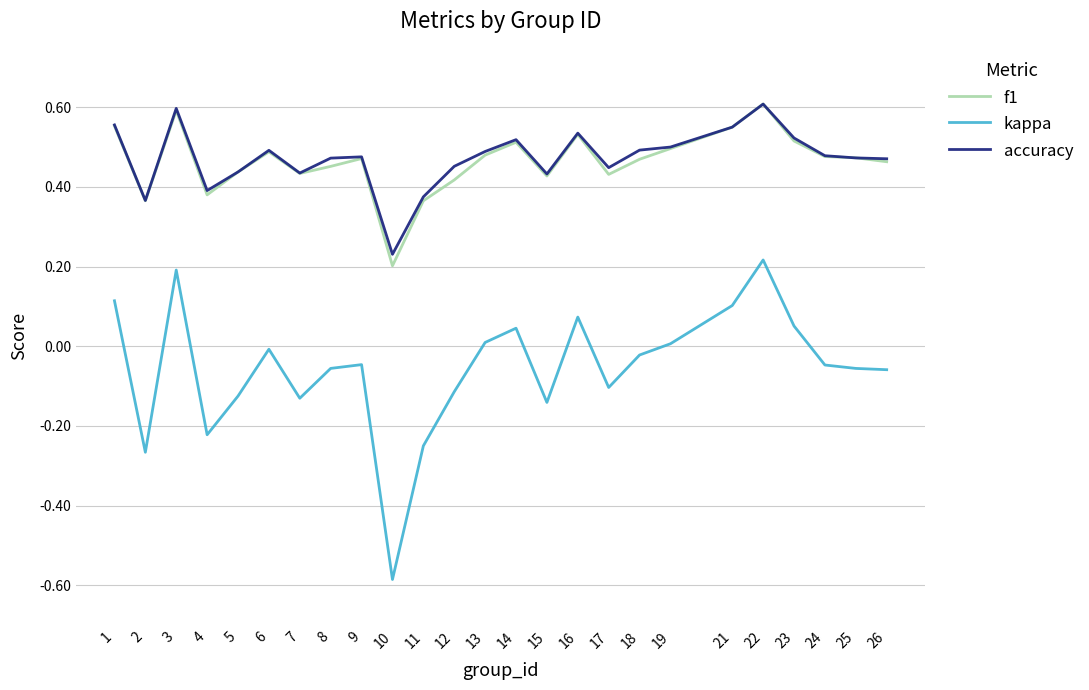

Is it true that kappa equals -0.1 at 7?

True